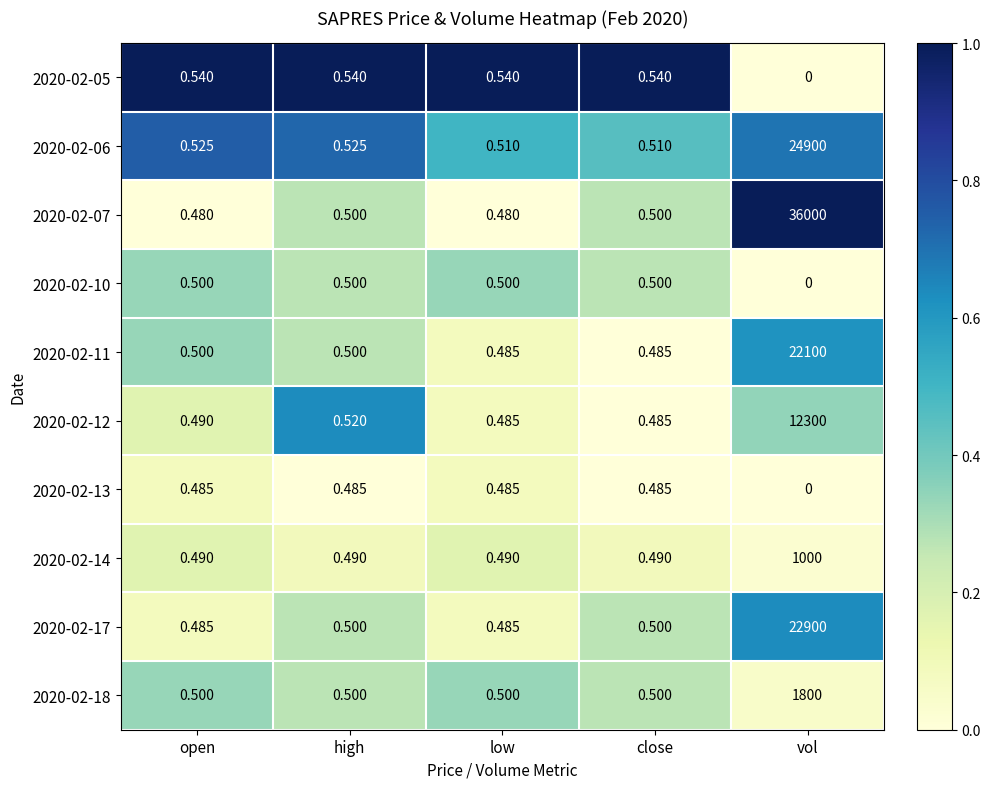

At which category does the chart reach its peak across all series?

vol